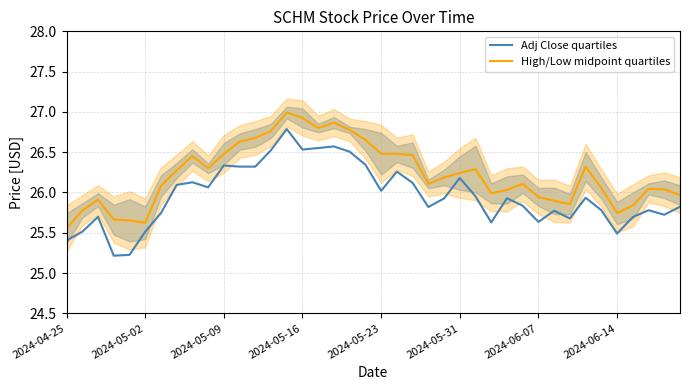

True or false: Adj Close quartiles and High/Low midpoint quartiles intersect in this chart.

False